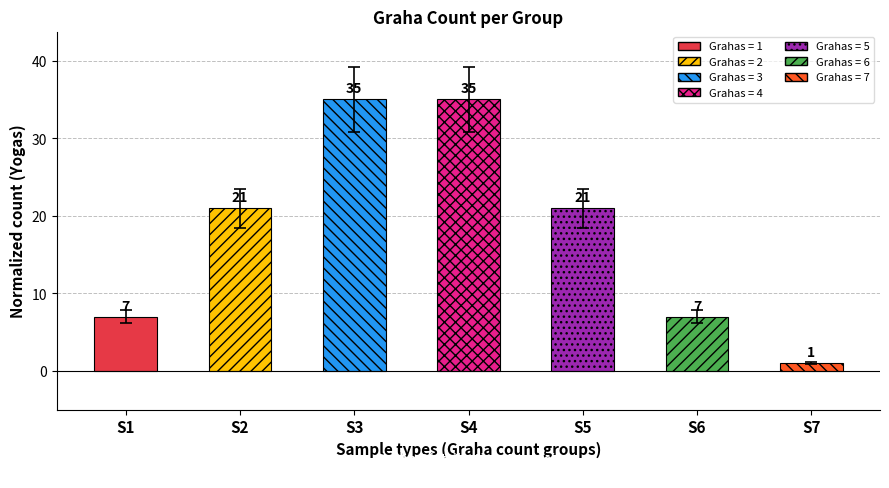

What is the value of the 2nd bar from the left?

21